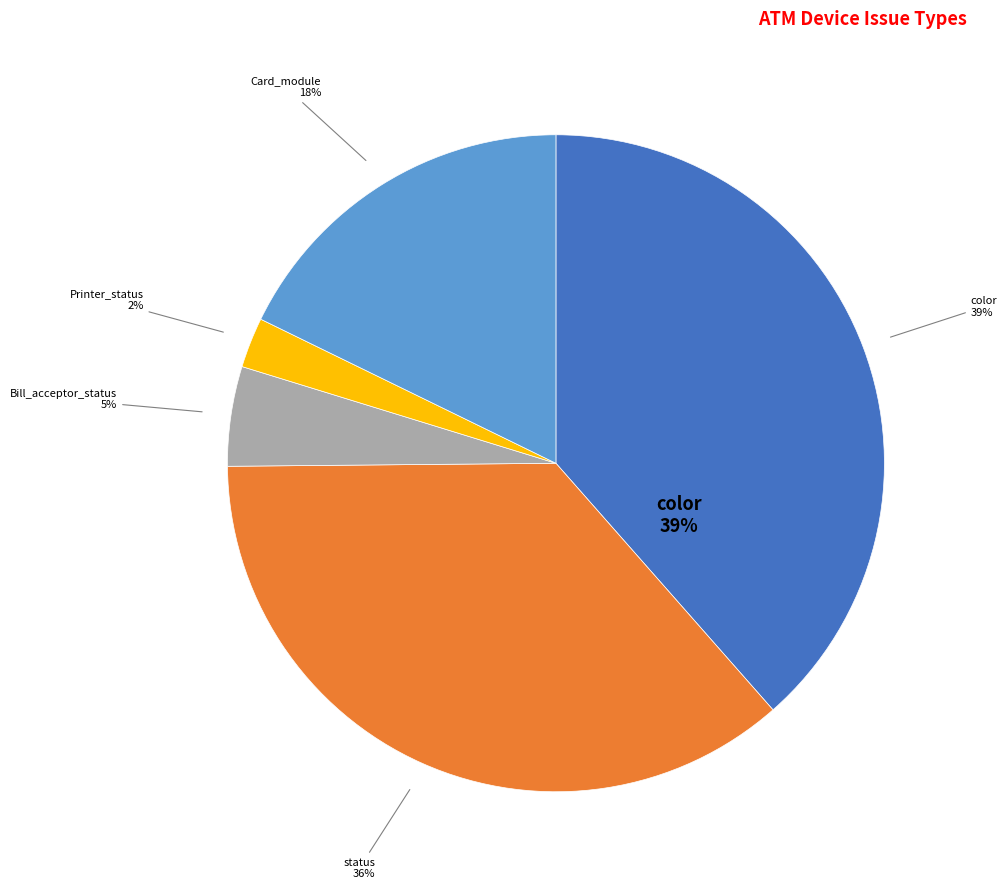

How many segments does this pie chart have?

5